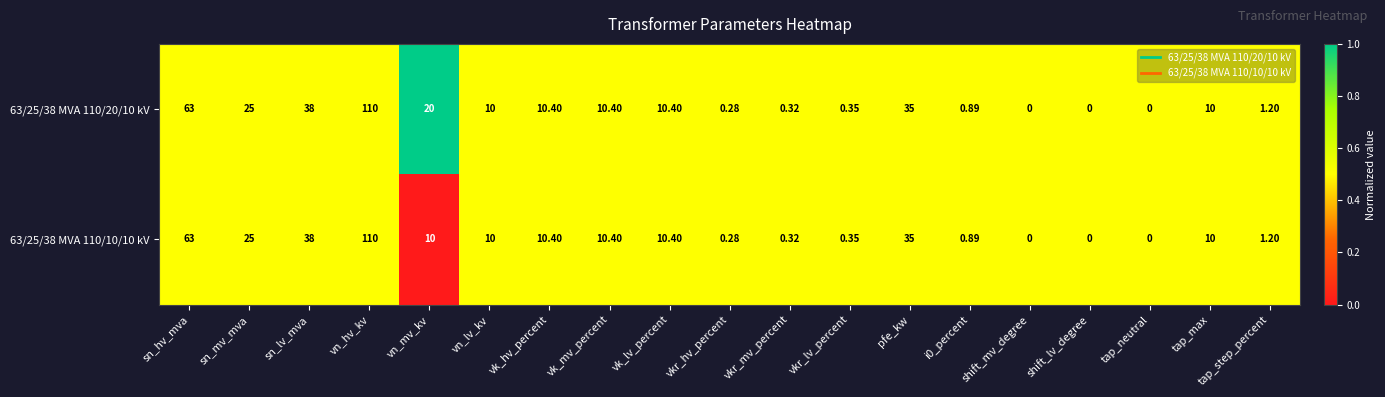

Which category has the highest value in the 63/25/38 MVA 110/10/10 kV series?

vn_hv_kv